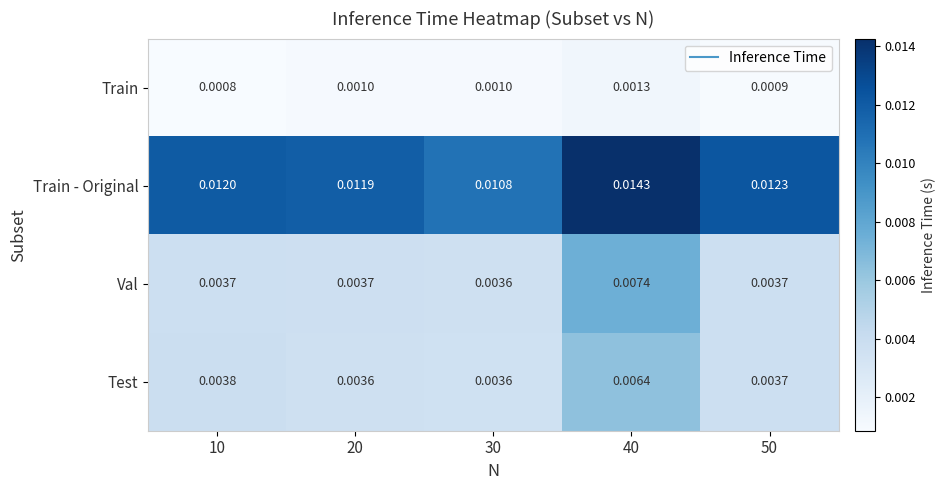

List the series in order of their peak value, highest first.

Train - Original, Val, Test, Train